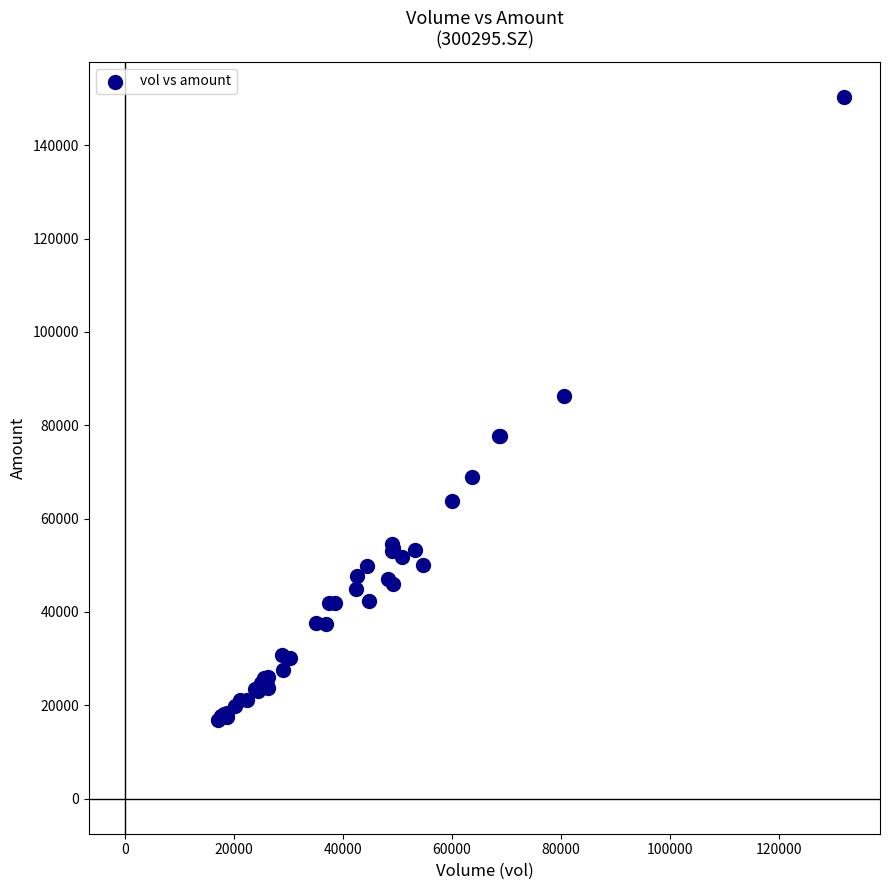

What Y value in the scatter plot is closest to 83598?

86205.4